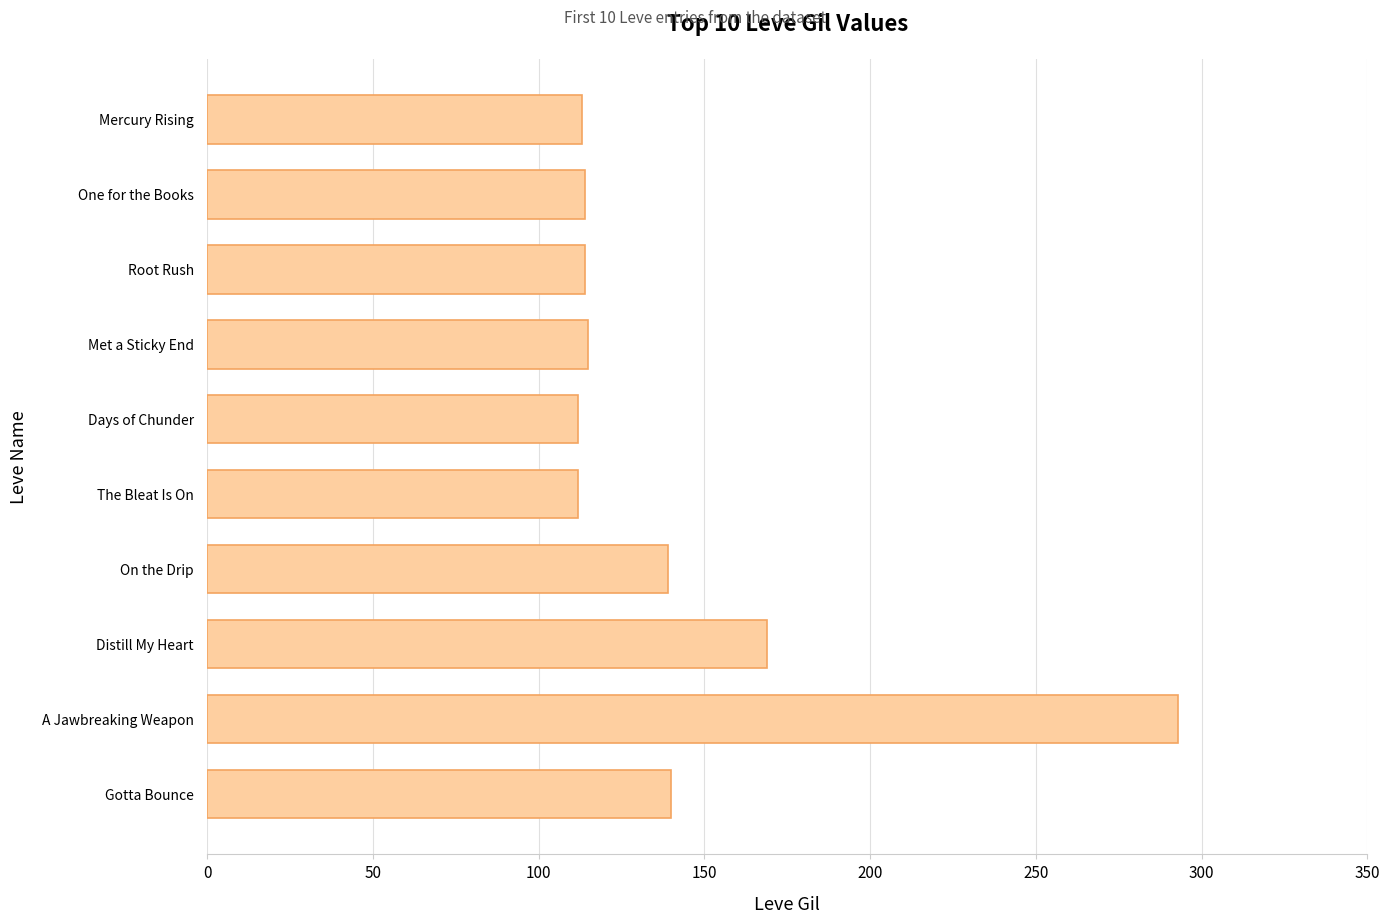

Are the bars grouped side by side (vs. stacked)?

No